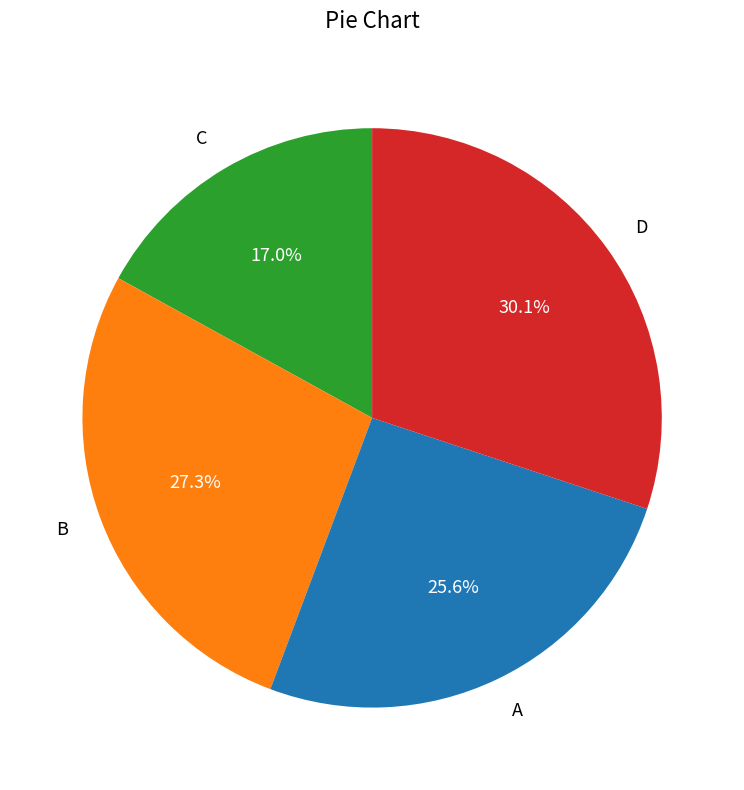

Does any single category account for the majority?

No